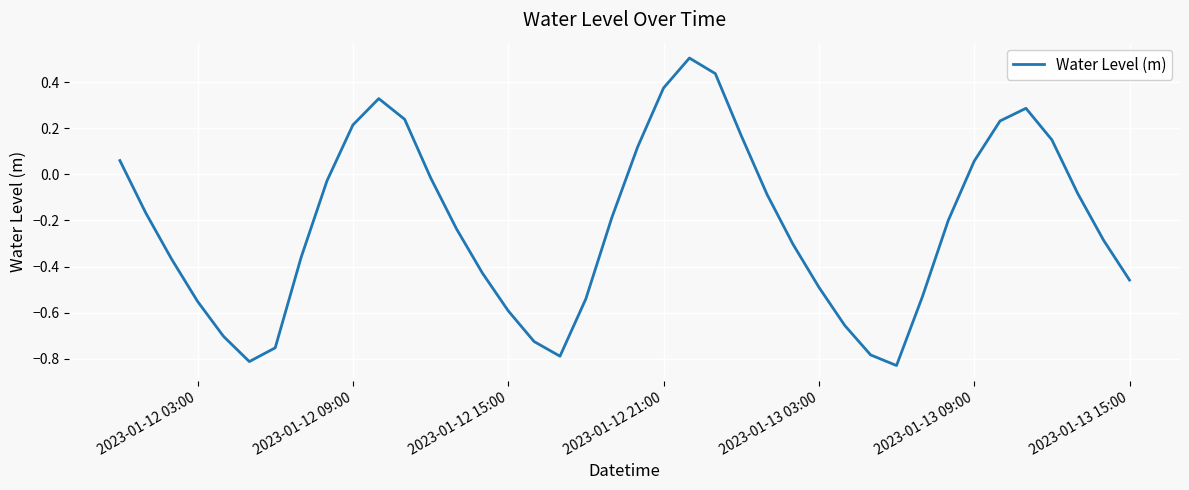

What is the greatest value displayed?

0.5